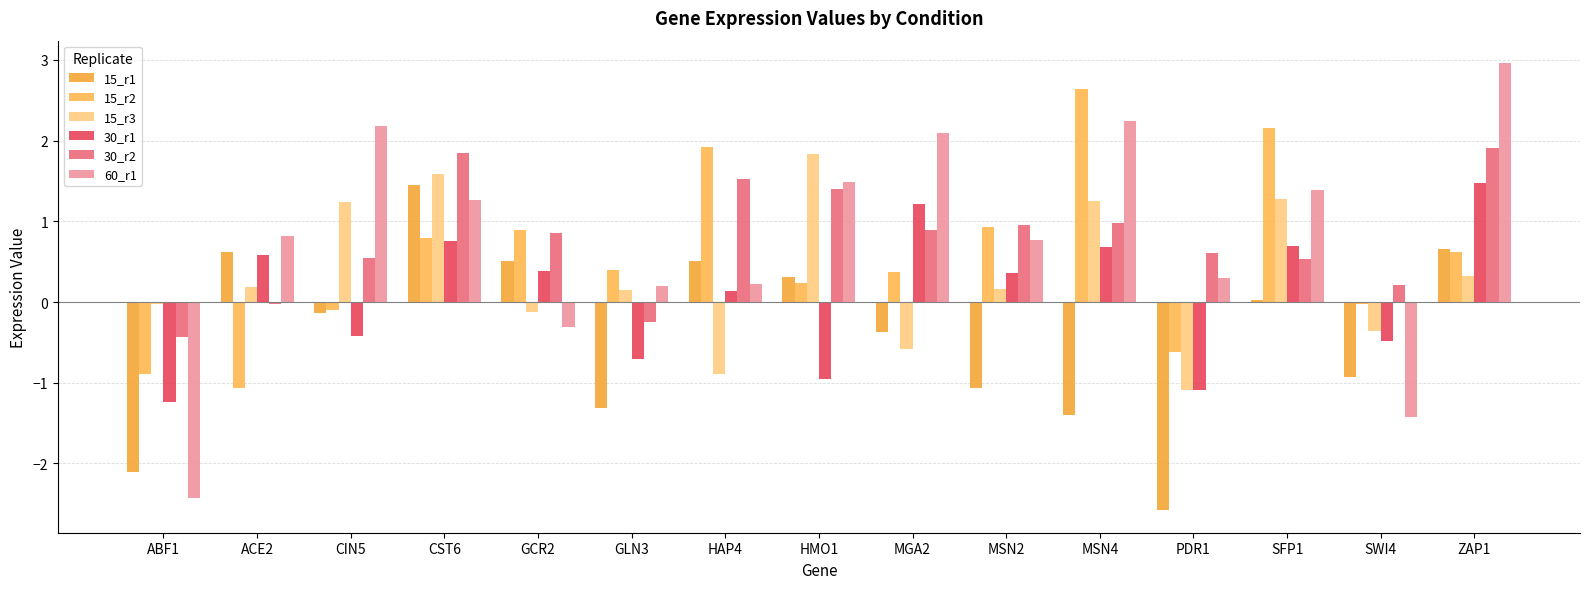

How many groups of bars are there?

15